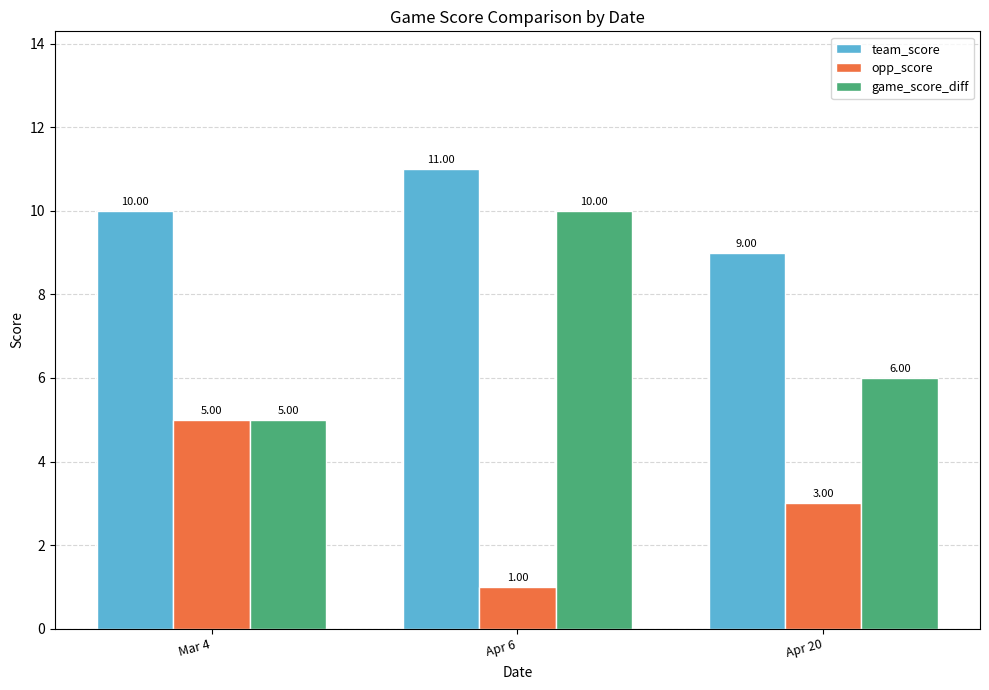

What is the value of the opp_score bar at the 2nd from the left?

1